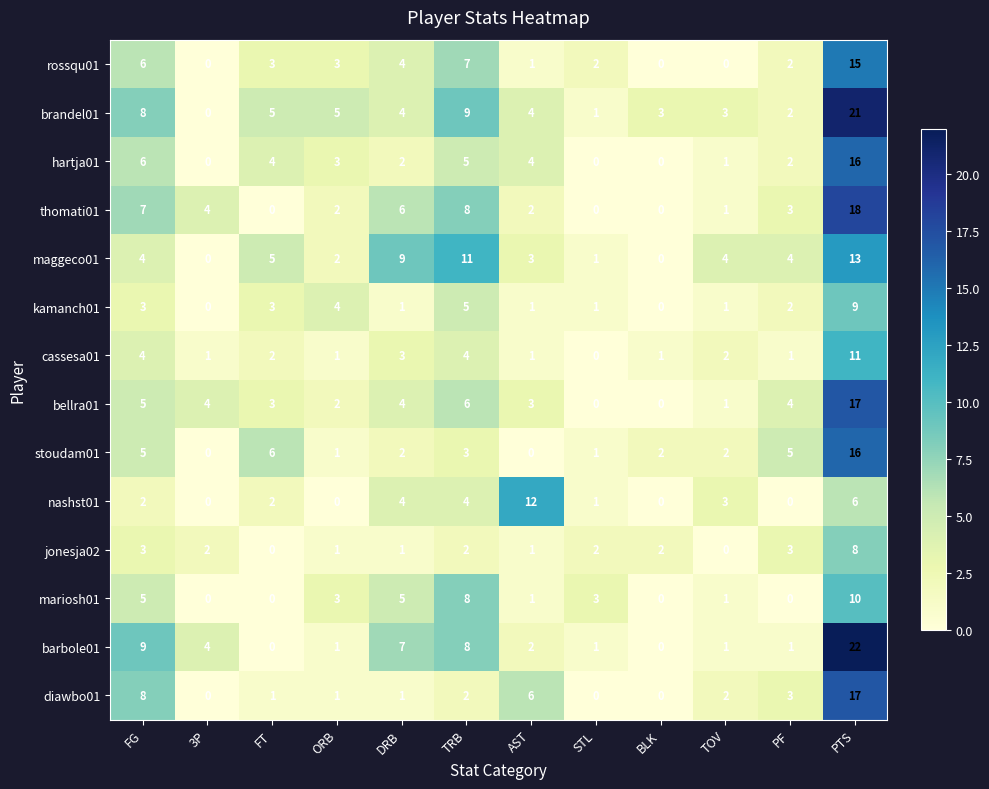

Is the value of stoudam01 at DRB greater than the value of thomati01 at PTS?

No